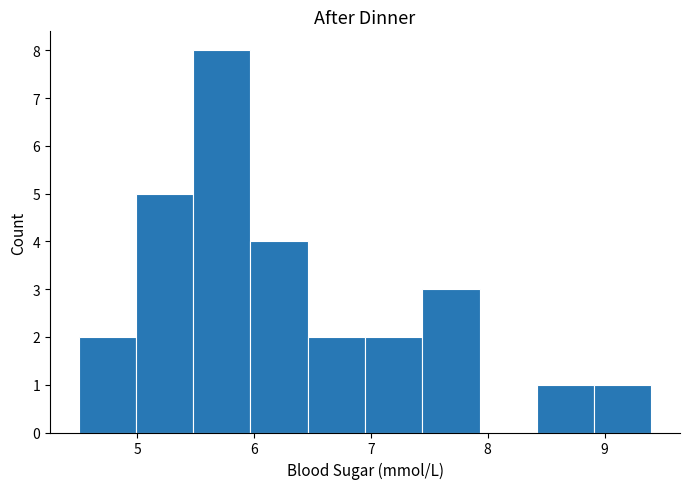

Reading left to right, list every bar in this chart as the range it spans on the x-axis followed by its height. Neither the bar edges nor the heights are printed on the chart, so give them approximately, as read against the axes.

4.50 to 4.99: 2
4.99 to 5.48: 5
5.48 to 5.97: 8
5.97 to 6.46: 4
6.46 to 6.95: 2
6.95 to 7.44: 2
7.44 to 7.93: 3
7.93 to 8.42: 0
8.42 to 8.91: 1
8.91 to 9.40: 1